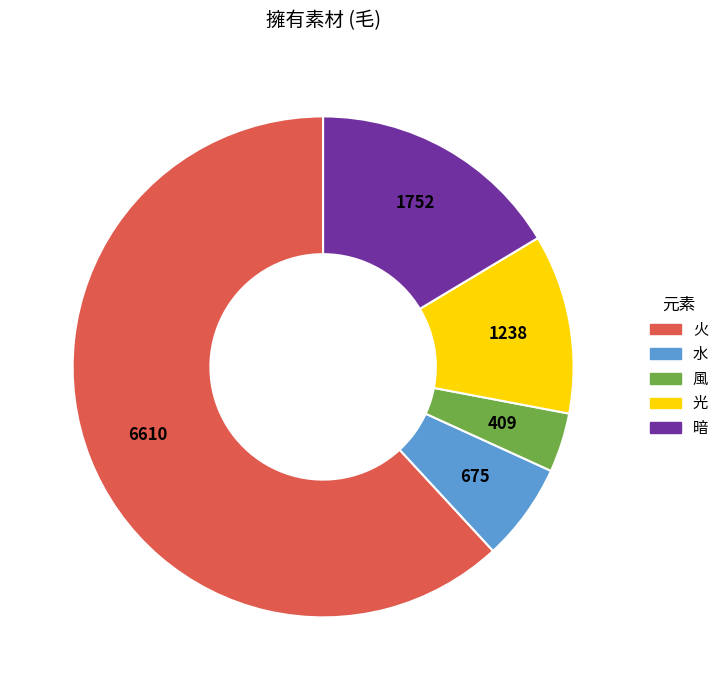

Does 火 represent more than half of the total?

Yes